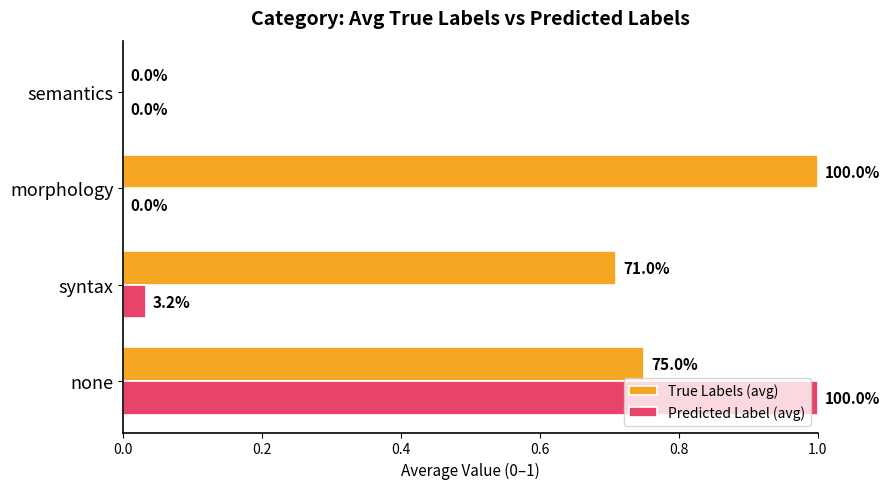

What are all the series names shown in the legend?

True Labels (avg), Predicted Label (avg)